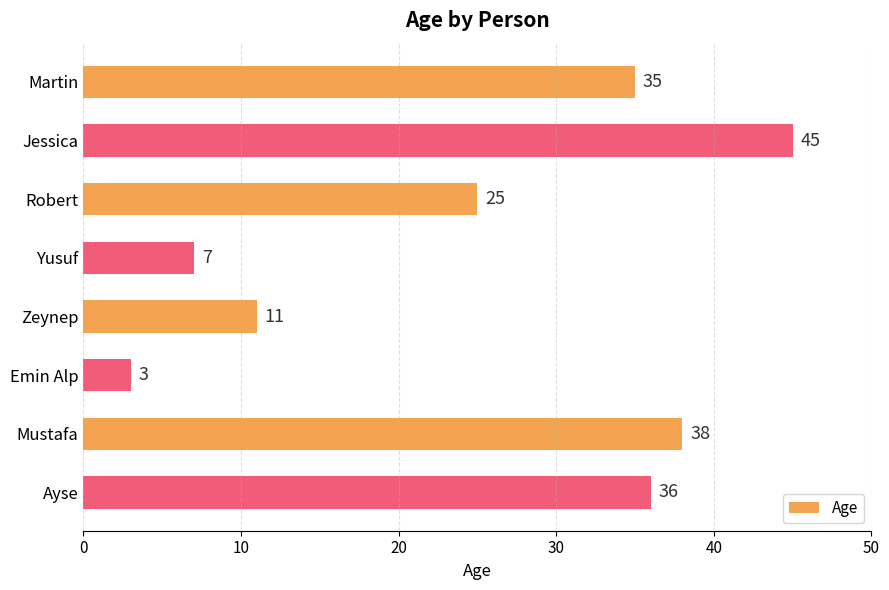

Rank the categories by value from lowest to highest.

Emin Alp, Yusuf, Zeynep, Robert, Martin, Ayse, Mustafa, Jessica